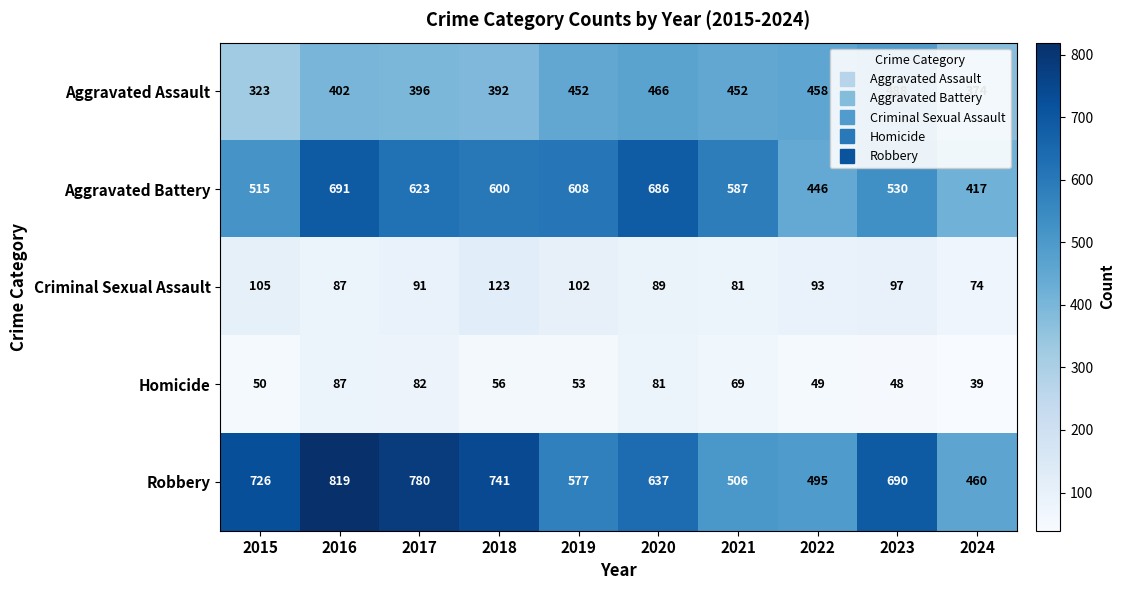

Read the Robbery value at 2019, to the nearest 5.

575